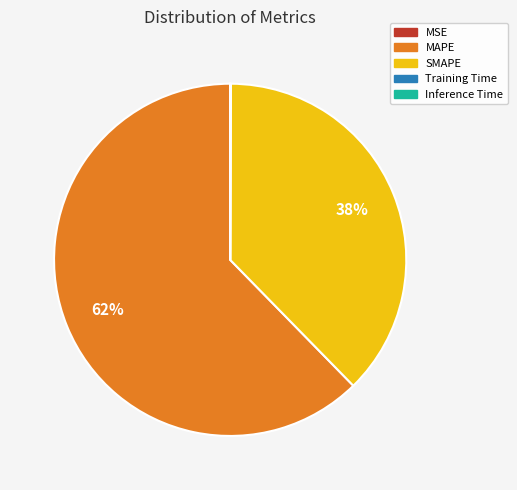

Does SMAPE represent more than half of the total?

No